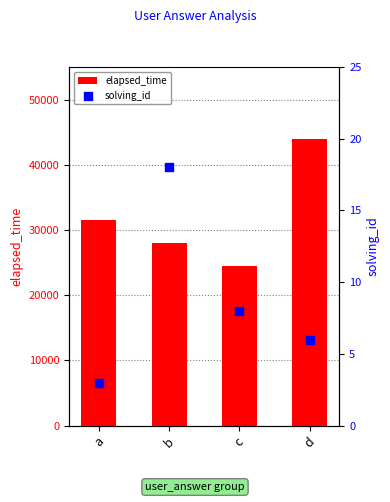

Which series contains the lowest Y value?

solving_id